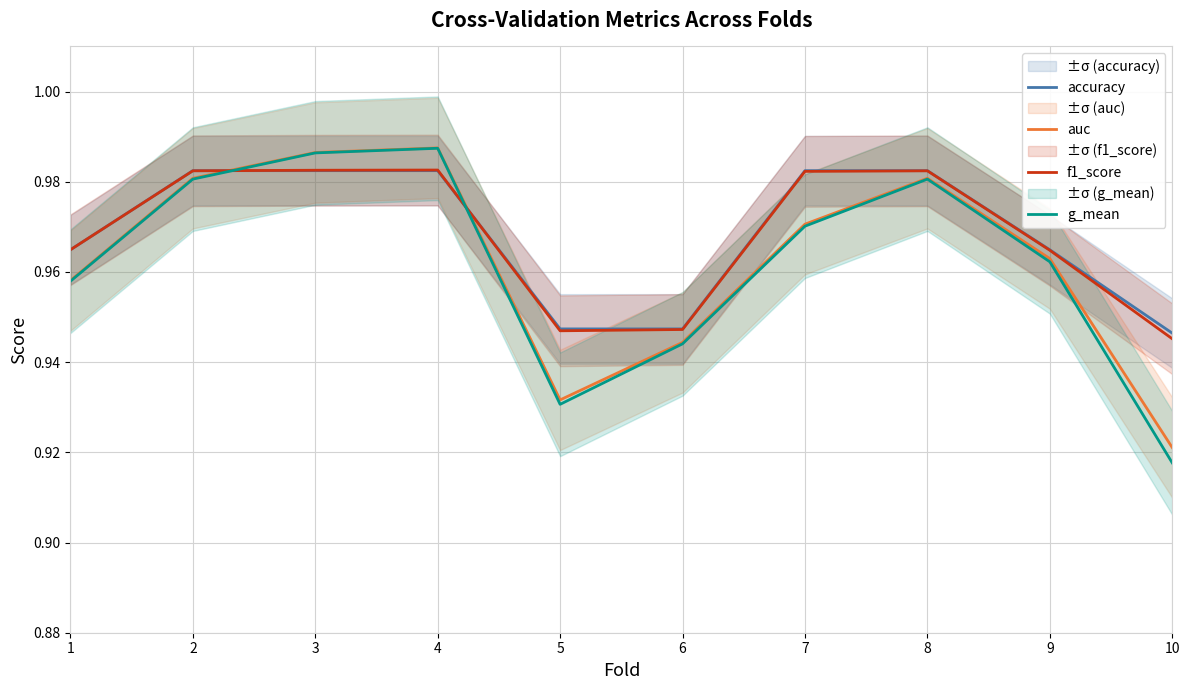

Which has a higher value, 4 or 1?

4